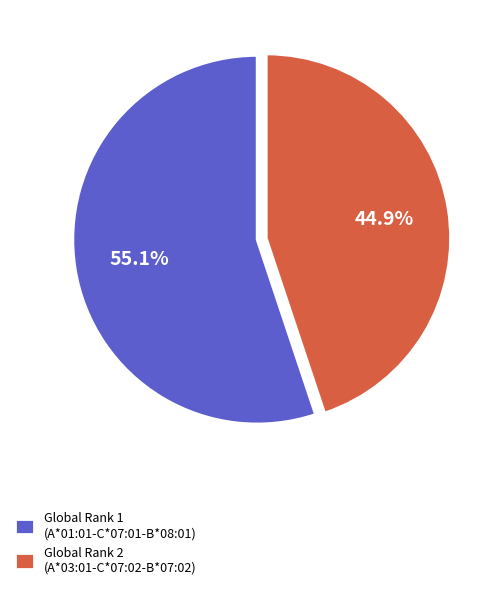

Rank the categories by value from highest to lowest.

Global Rank 1 (A*01:01-C*07:01-B*08:01), Global Rank 2 (A*03:01-C*07:02-B*07:02)